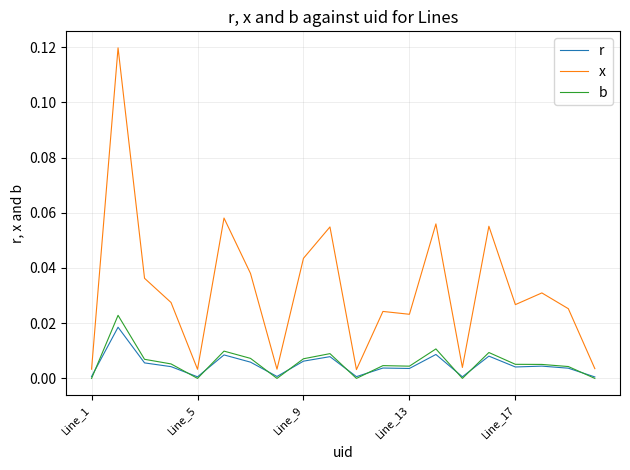

True or false: x and b cross at least once.

False